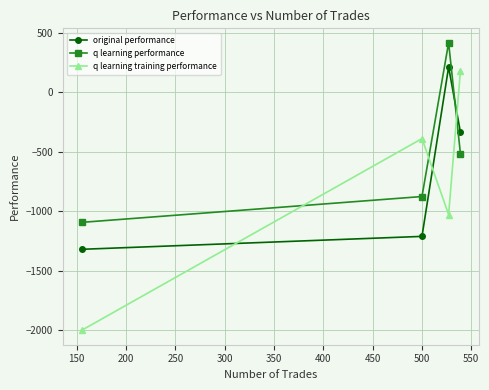

Which series has the largest total across all categories?

q learning performance